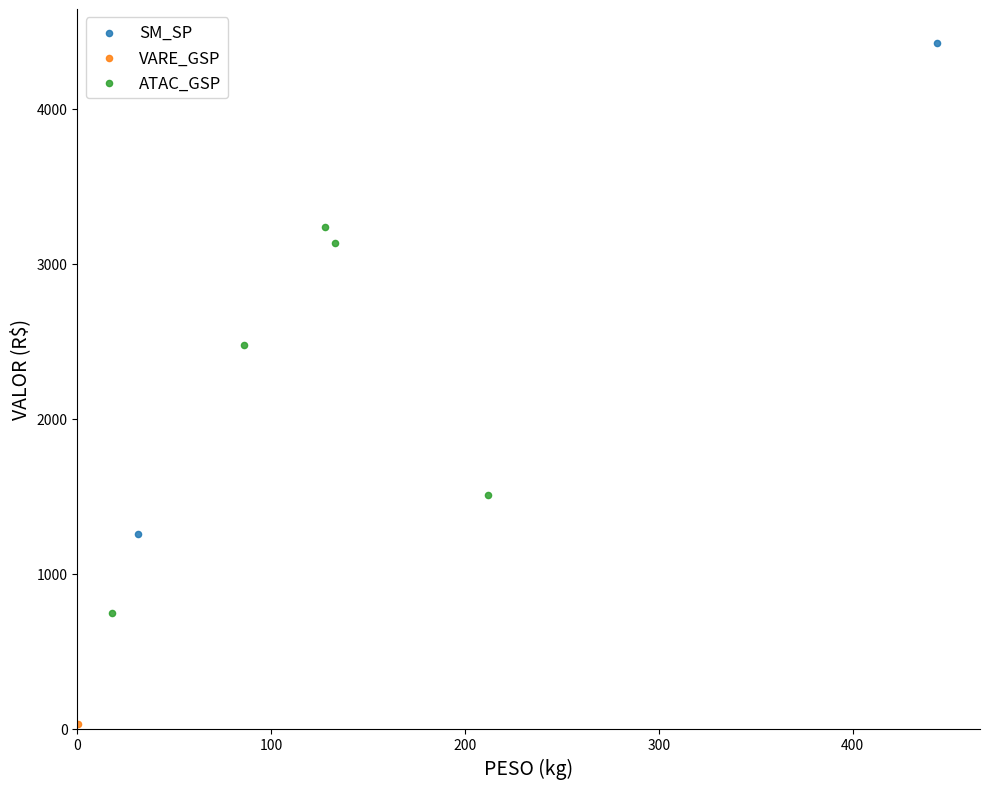

What are all the series names shown in the legend?

SM_SP, VARE_GSP, ATAC_GSP